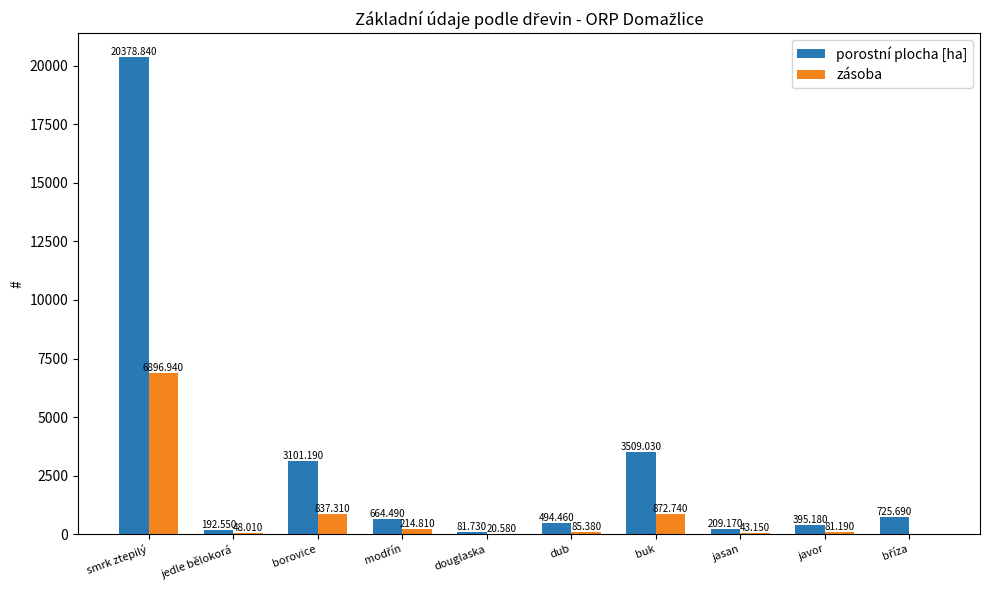

How many groups of bars are there?

10